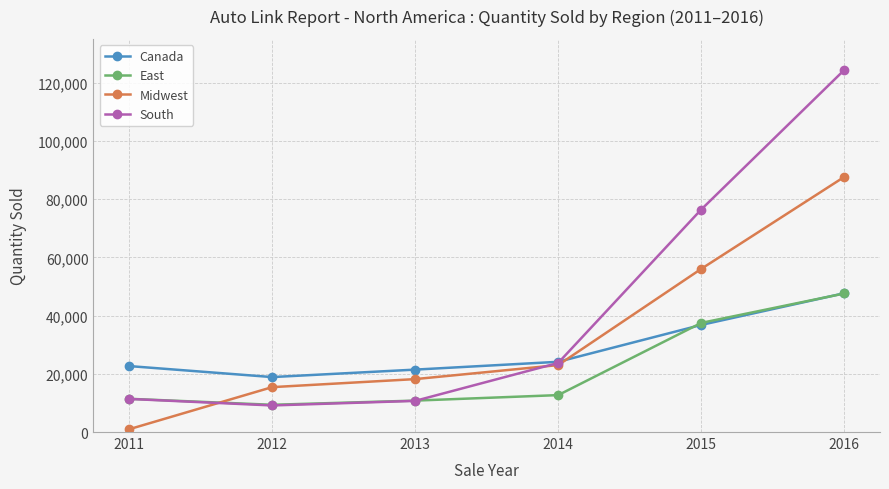

The Midwest series shows 18172 at 2013. True or false?

True